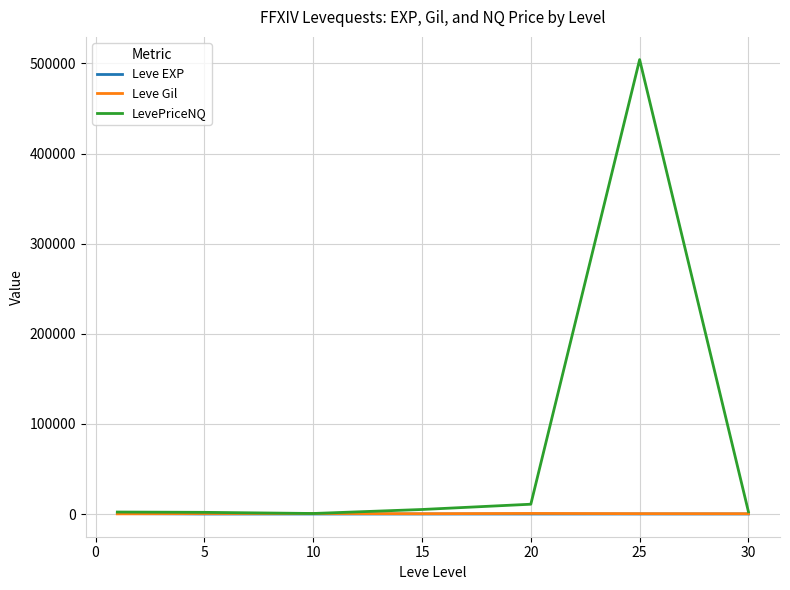

Which series has the largest total across all categories?

LevePriceNQ